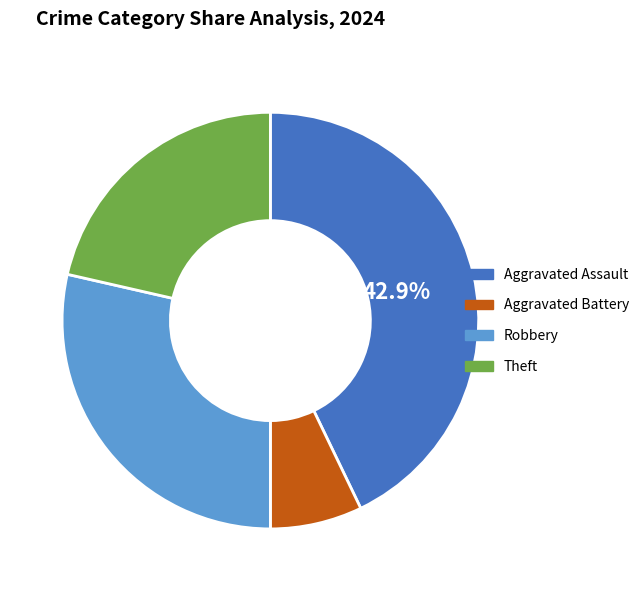

Is there a majority slice in this chart?

No